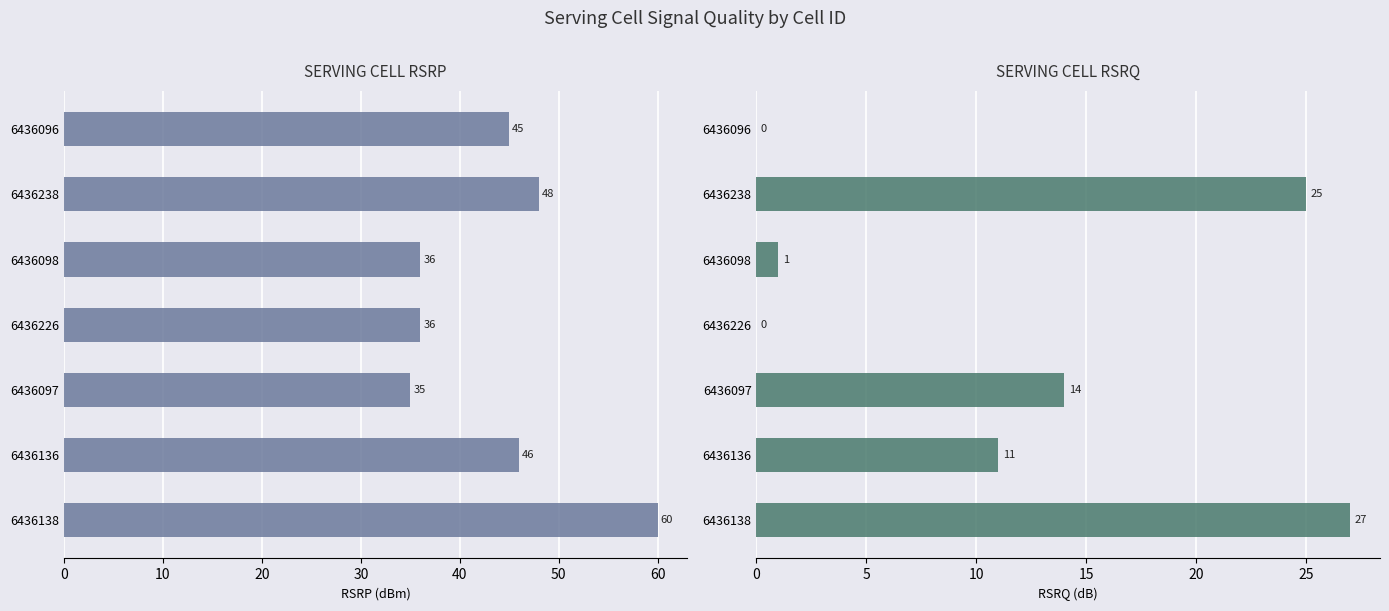

Which series has the largest total across all categories?

servingCellRsrp